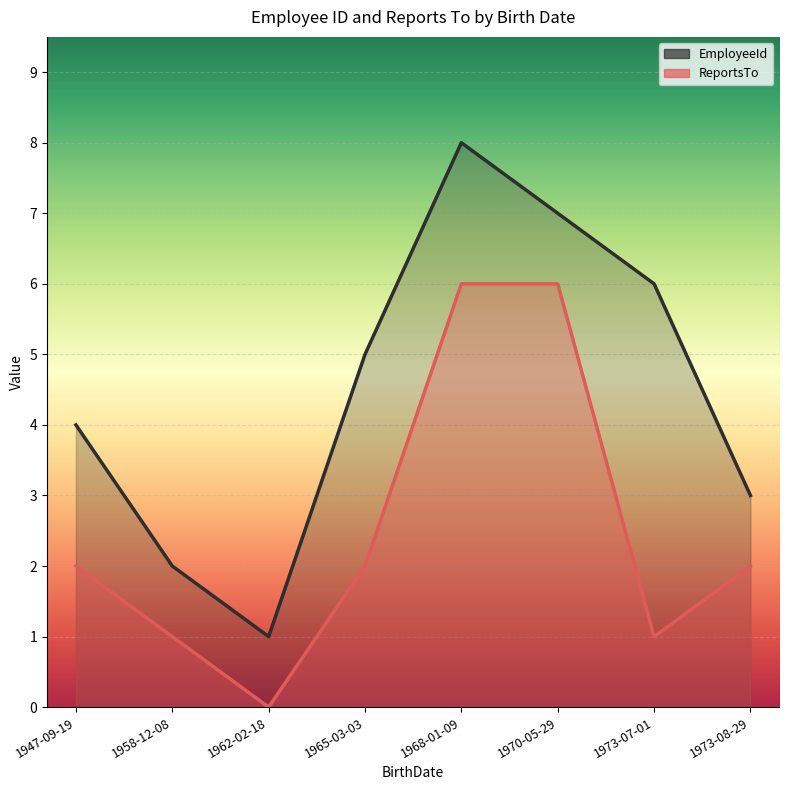

What is the total value across all series at 1958-12-08?

3